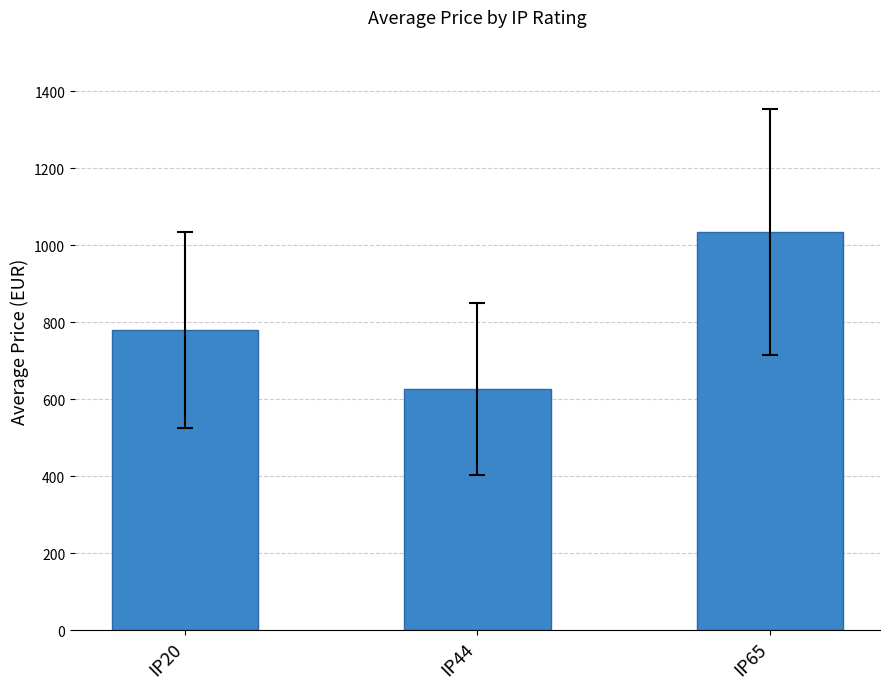

Reading right to left, extract all data points from this chart.

1035.0	626.7	780.0